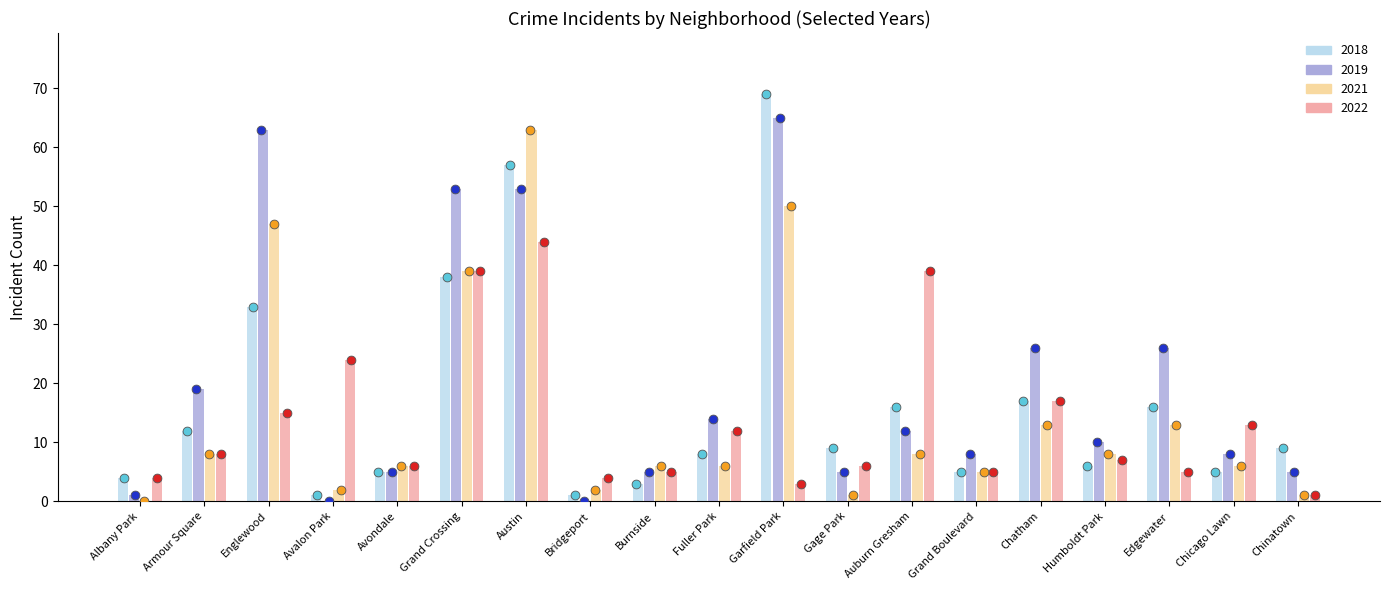

What are all the series names shown in the legend?

2022, 2018, 2021, 2019